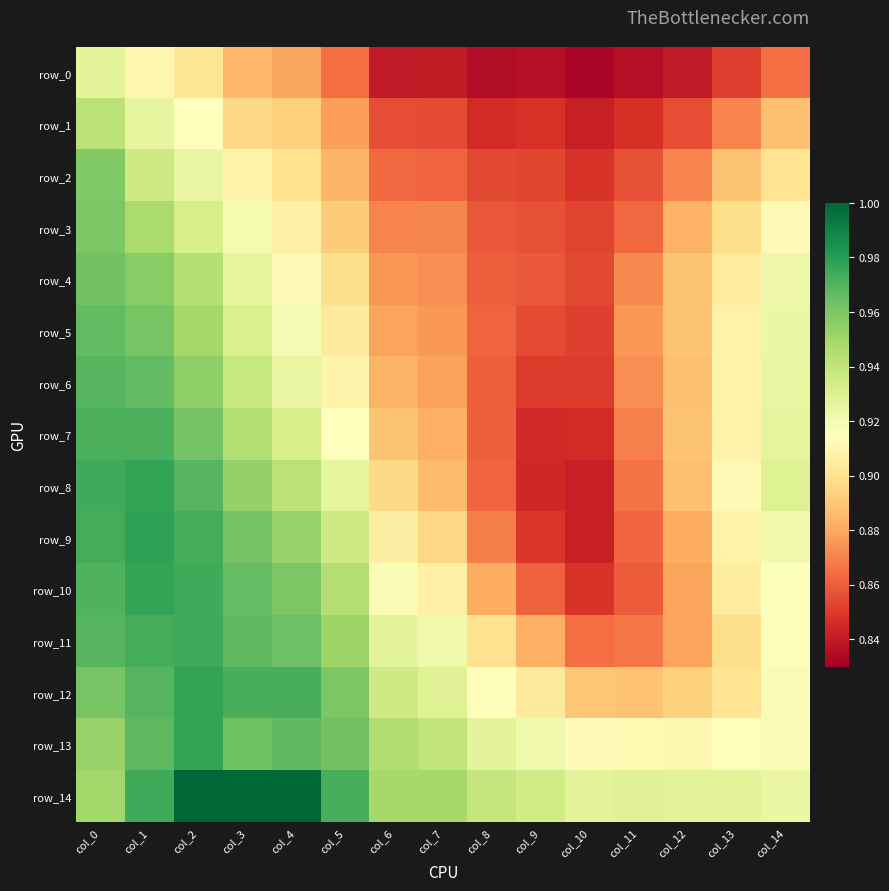

At which category is the sum across all series the highest?

col_0